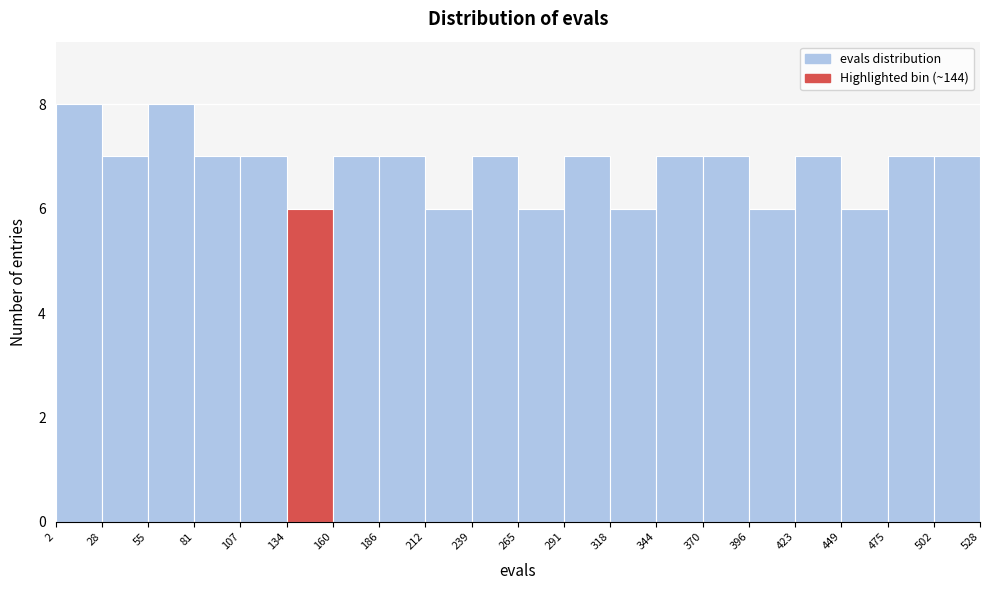

How tall is the bar that spans 55 to 81 on the x-axis? The values are not printed on the chart, so give them approximately, as read against the axis.

8